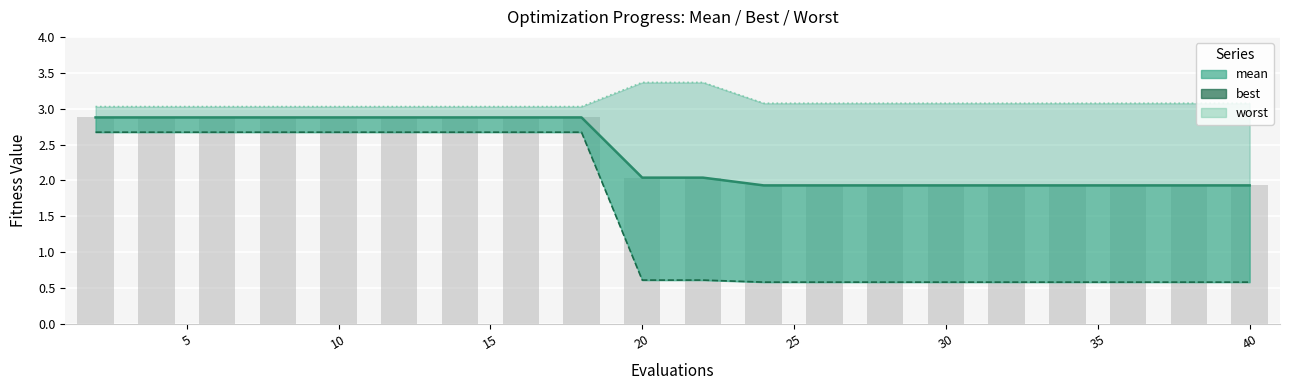

What is the sum of all best values?

30.5